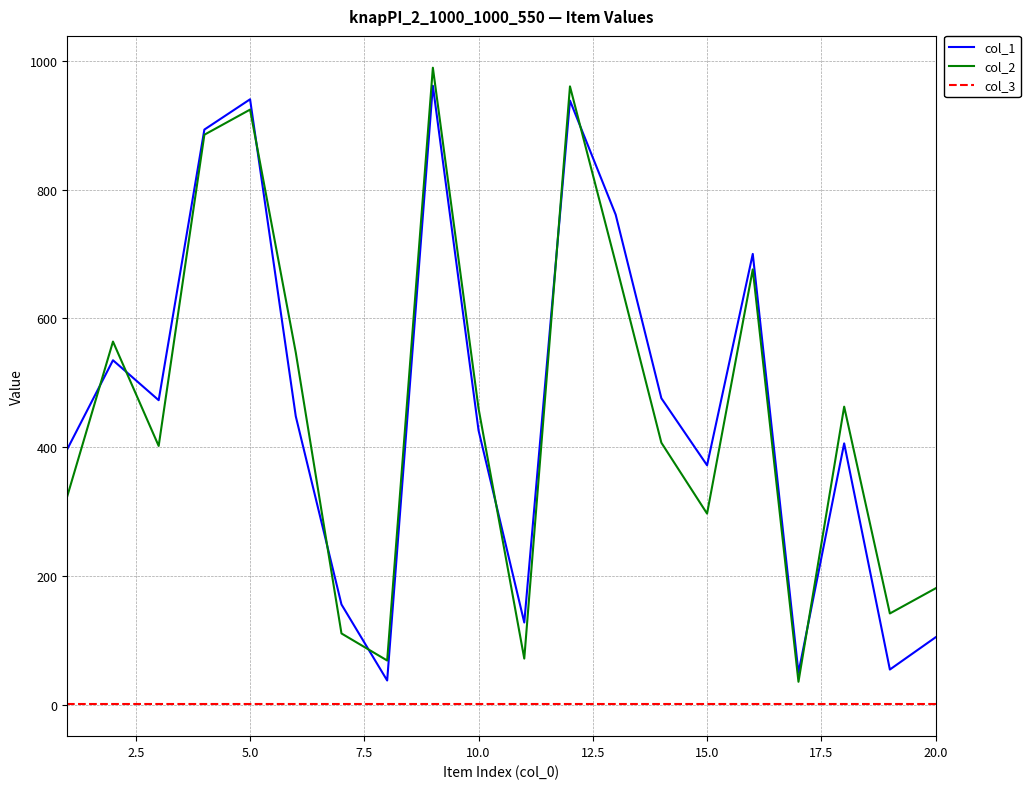

True or false: col_1 and col_2 intersect in this chart.

True